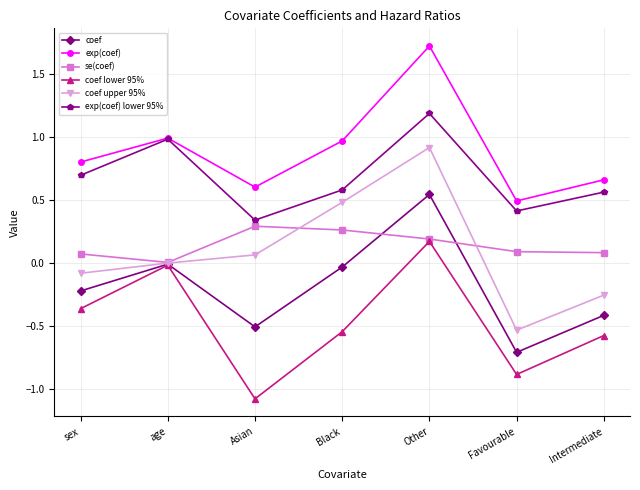

How many values in coef lower 95% are above zero?

1